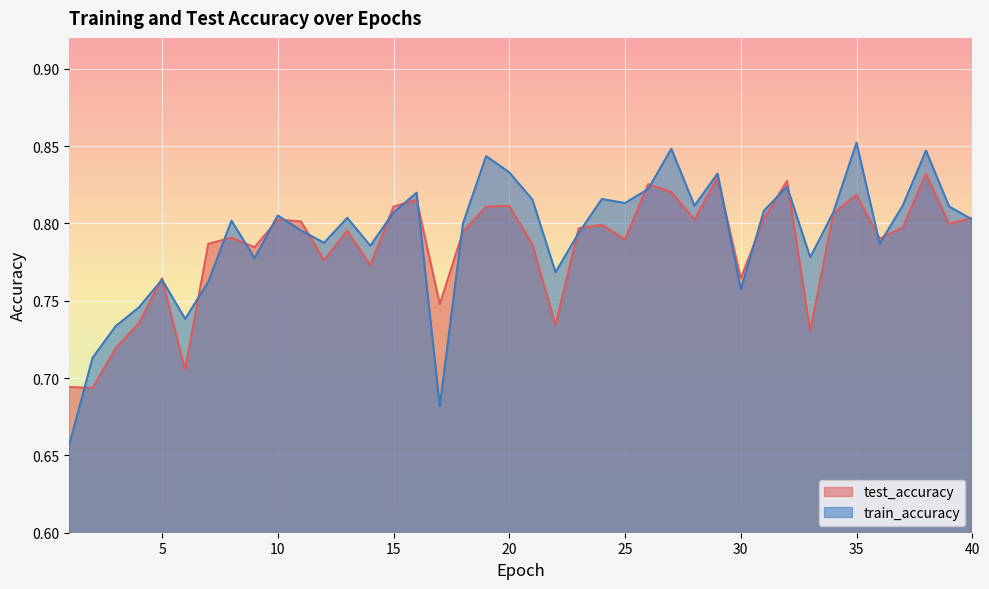

What is the sum of the train_accuracy values at 25 and 16?

1.6